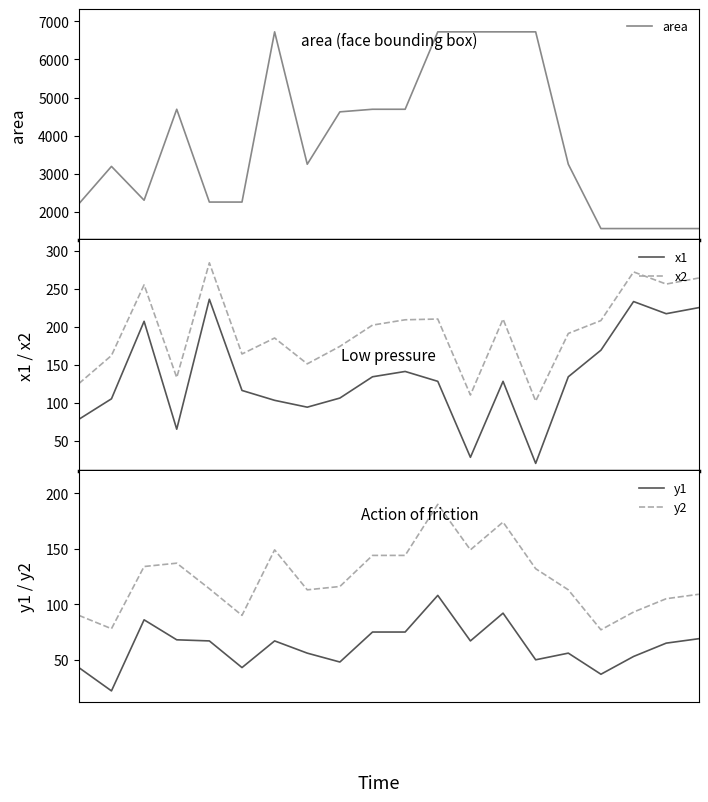

List the series in order of their peak value, highest first.

area, x2, x1, y2, y1